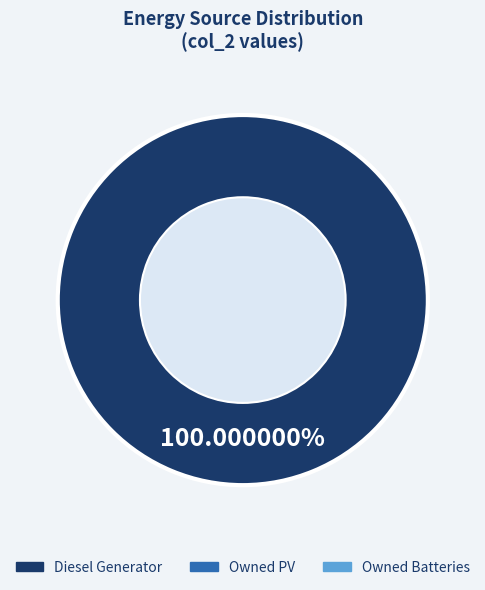

Does any single category account for the majority?

Yes